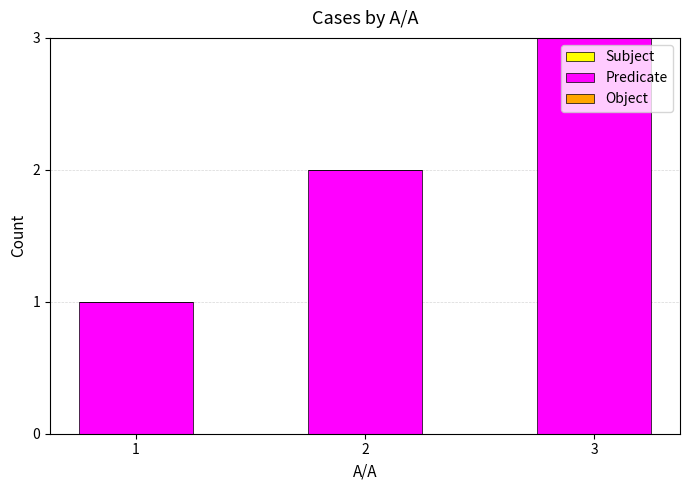

What is the change in value from 1 to 2?

+1